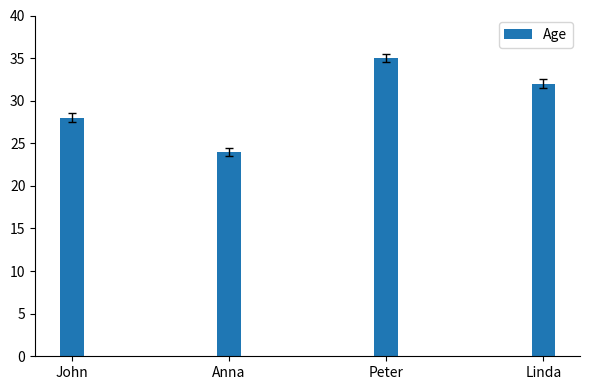

At which category does the chart reach its minimum across all series?

Anna